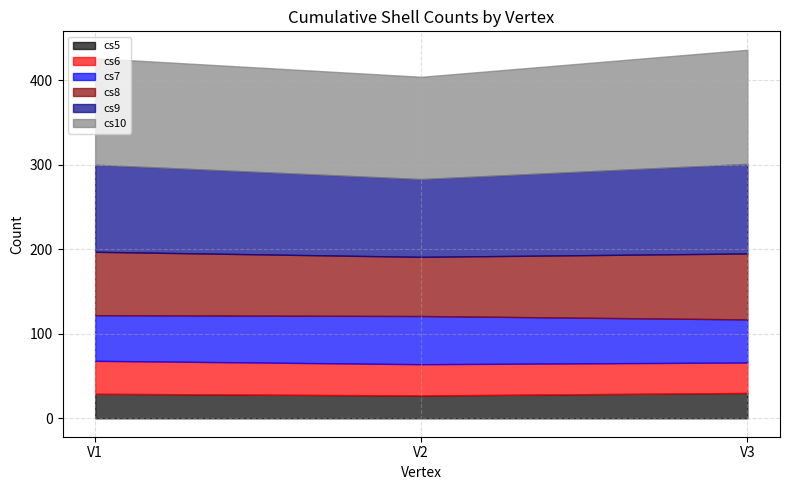

Between V2 and V3, which is larger?

V3